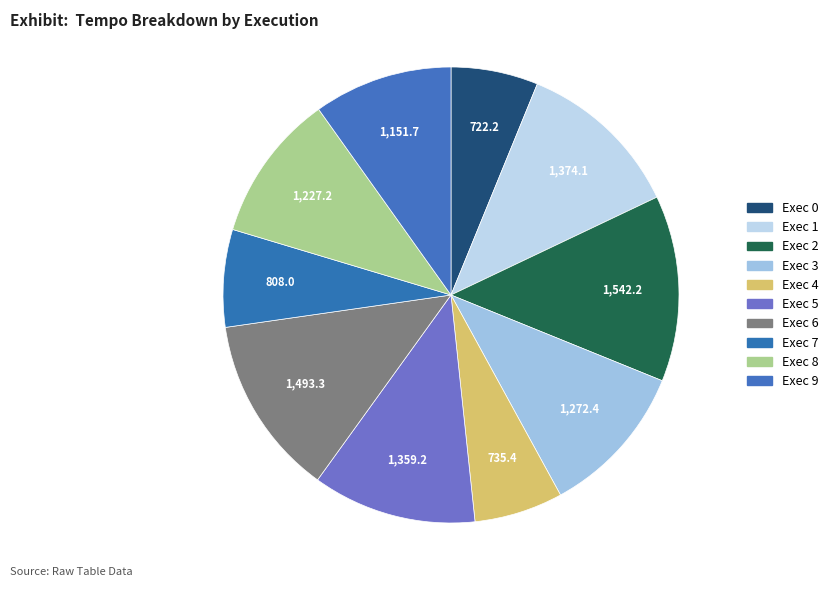

How many slices are in this pie chart?

10